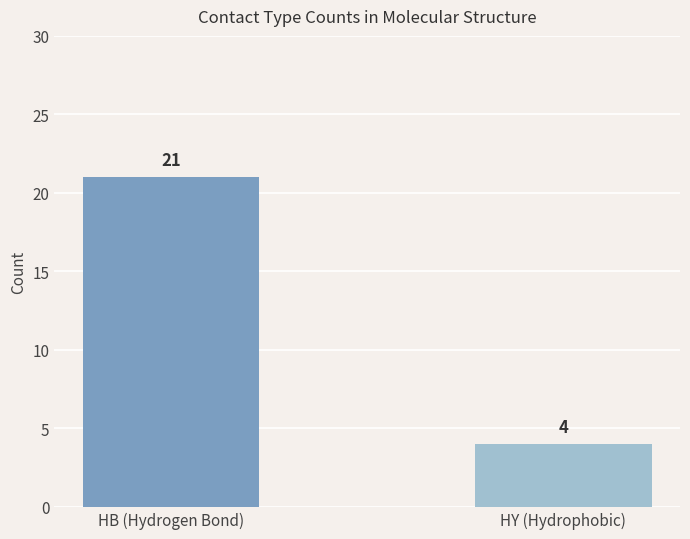

The chart shows a value of 2 at HY (Hydrophobic). True or false?

False